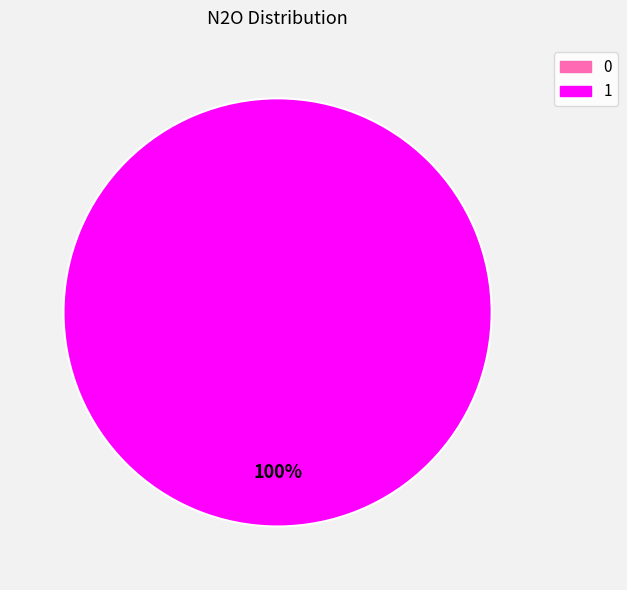

Between 1 and 0, which is larger?

1